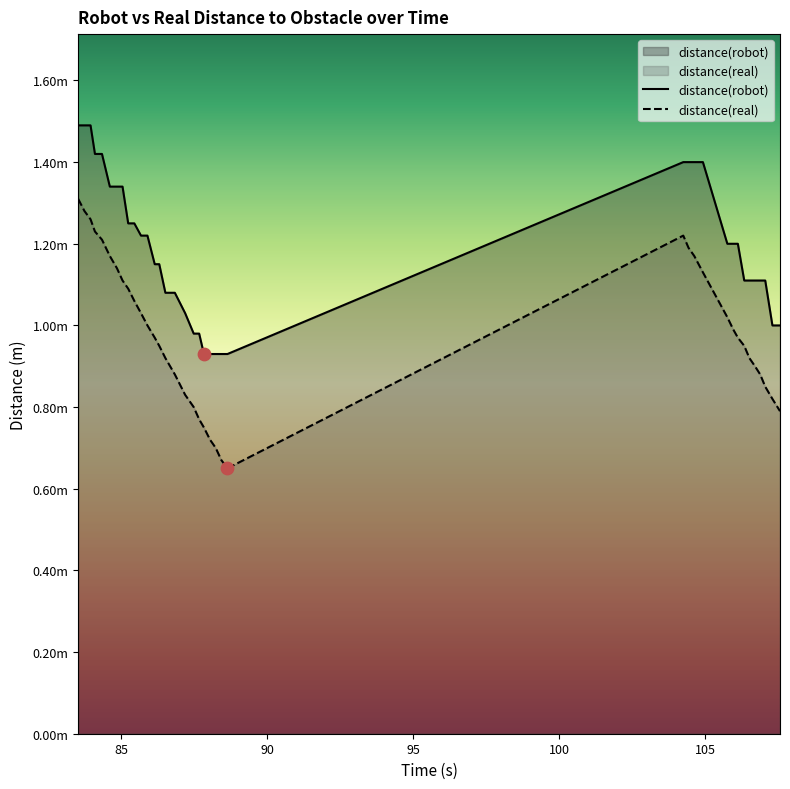

At how many categories does at least one series exceed 0?

38